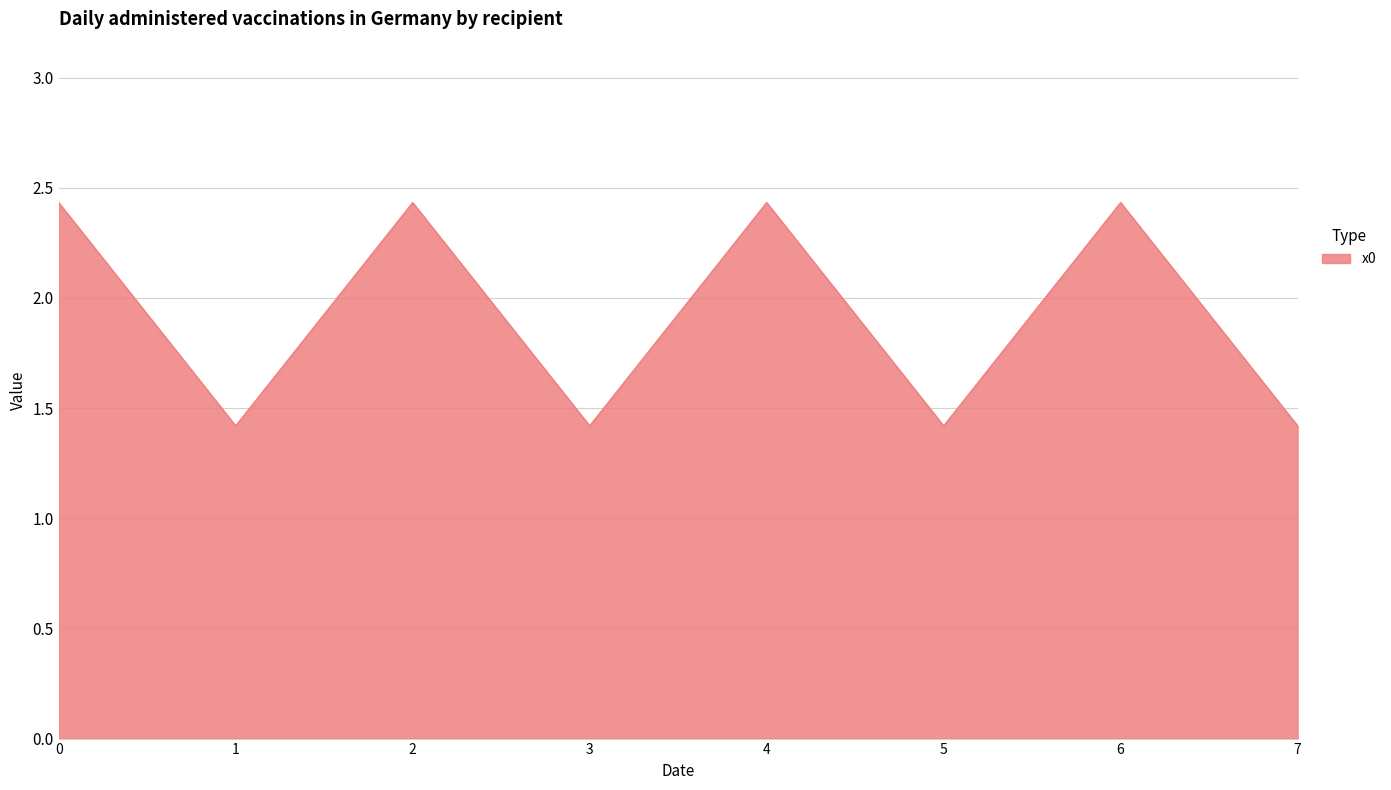

How many series are shown in this chart?

1